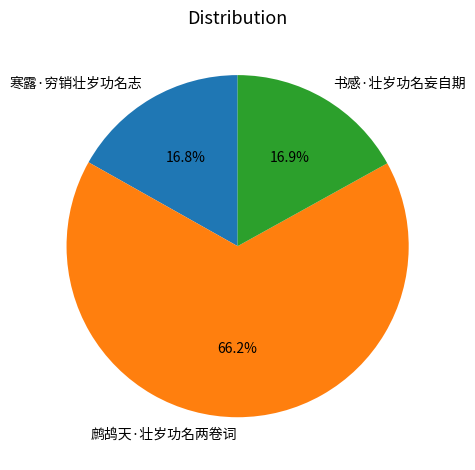

Between 鹧鸪天·壮岁功名两卷词 and 寒露·穷销壮岁功名志, which is larger?

鹧鸪天·壮岁功名两卷词